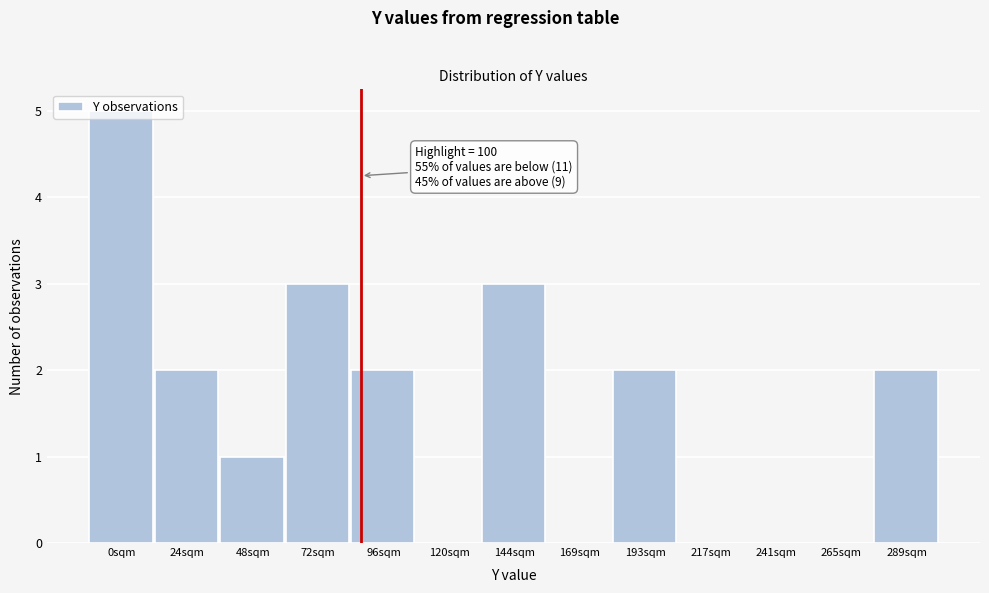

Which has a higher value, 96sqm or 217sqm?

96sqm